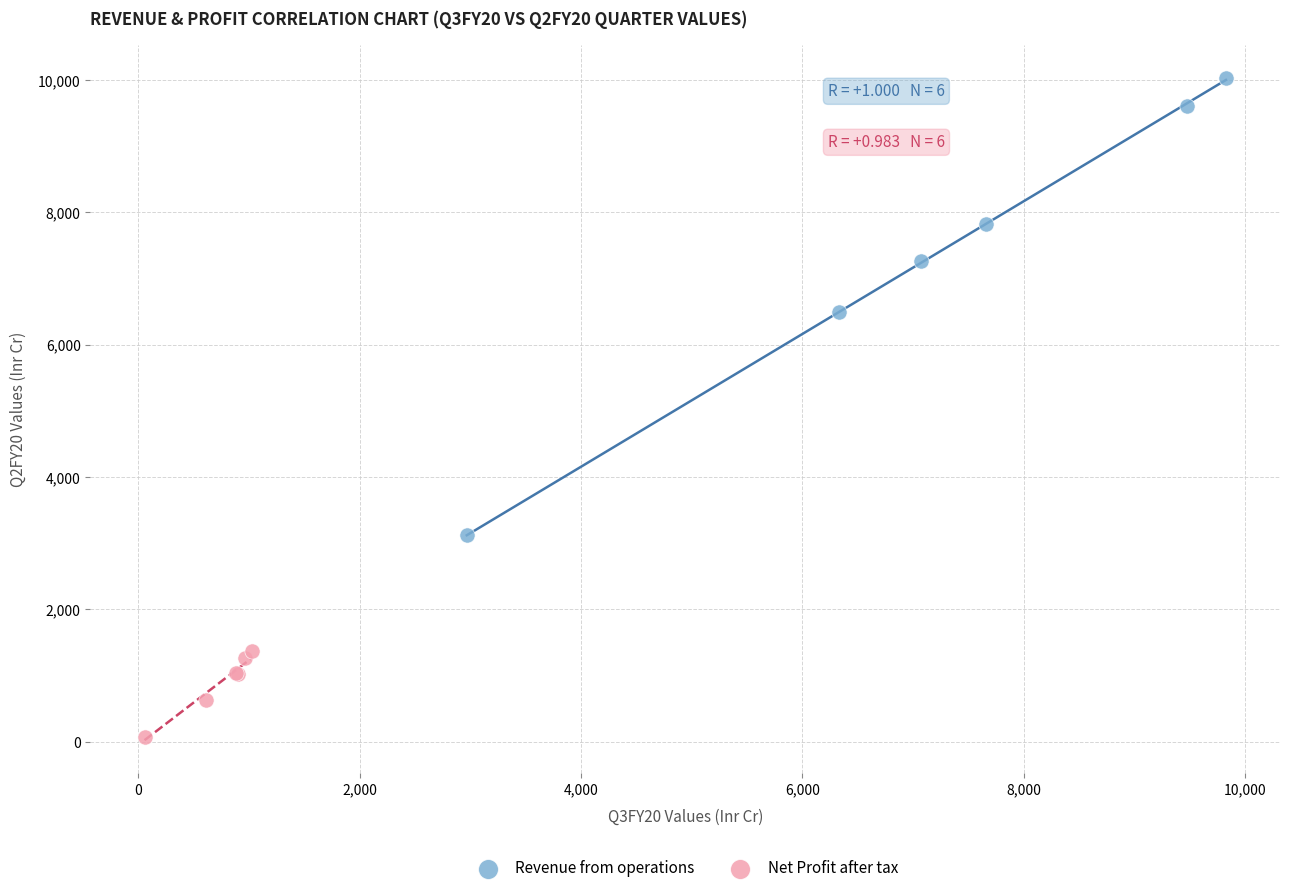

What are all the series names shown in the legend?

Revenue from operations, Net Profit after tax